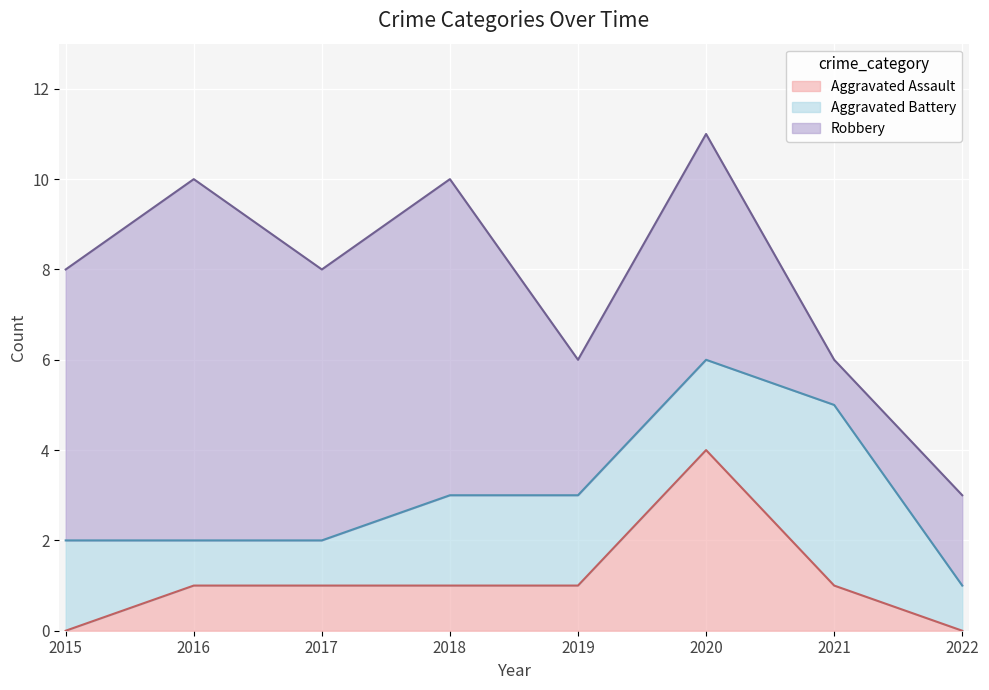

True or false: Robbery has more than 2 points higher than both neighbors.

True